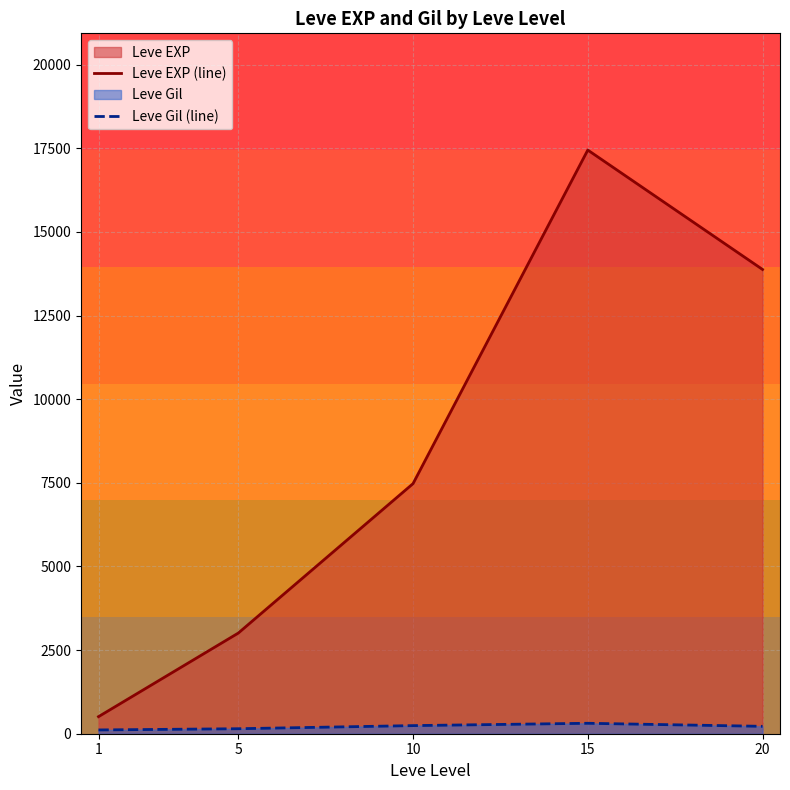

Which series has the largest range (max minus min)?

Leve EXP (line)